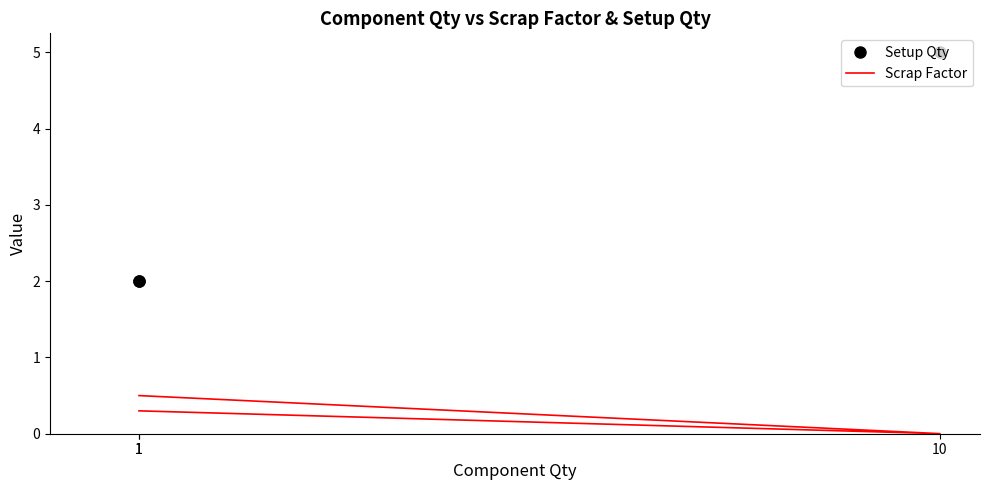

How many lines are shown in the chart?

2